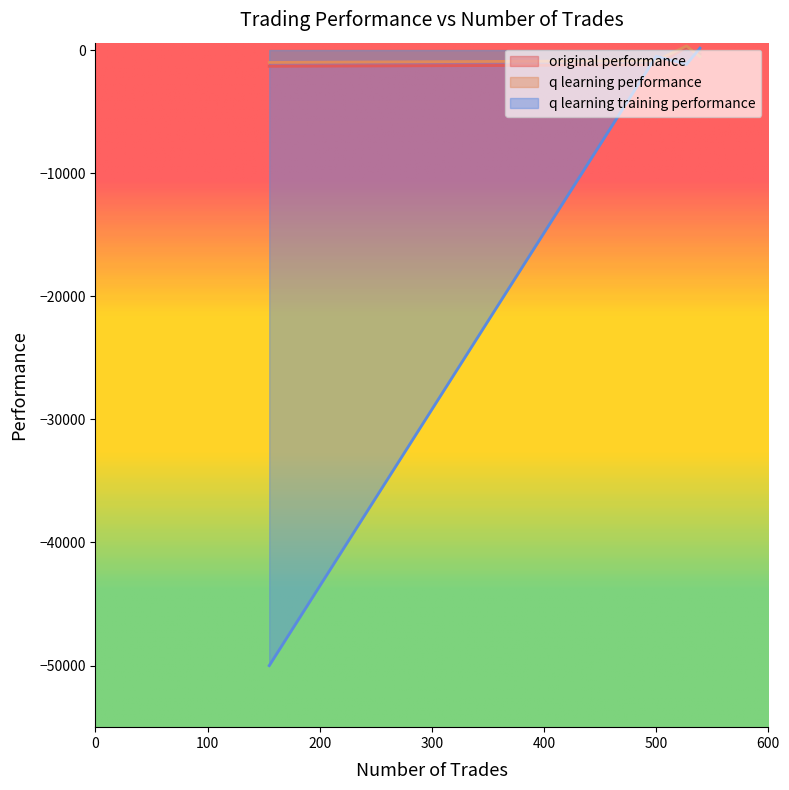

True or false: original performance and q learning performance intersect in this chart.

True